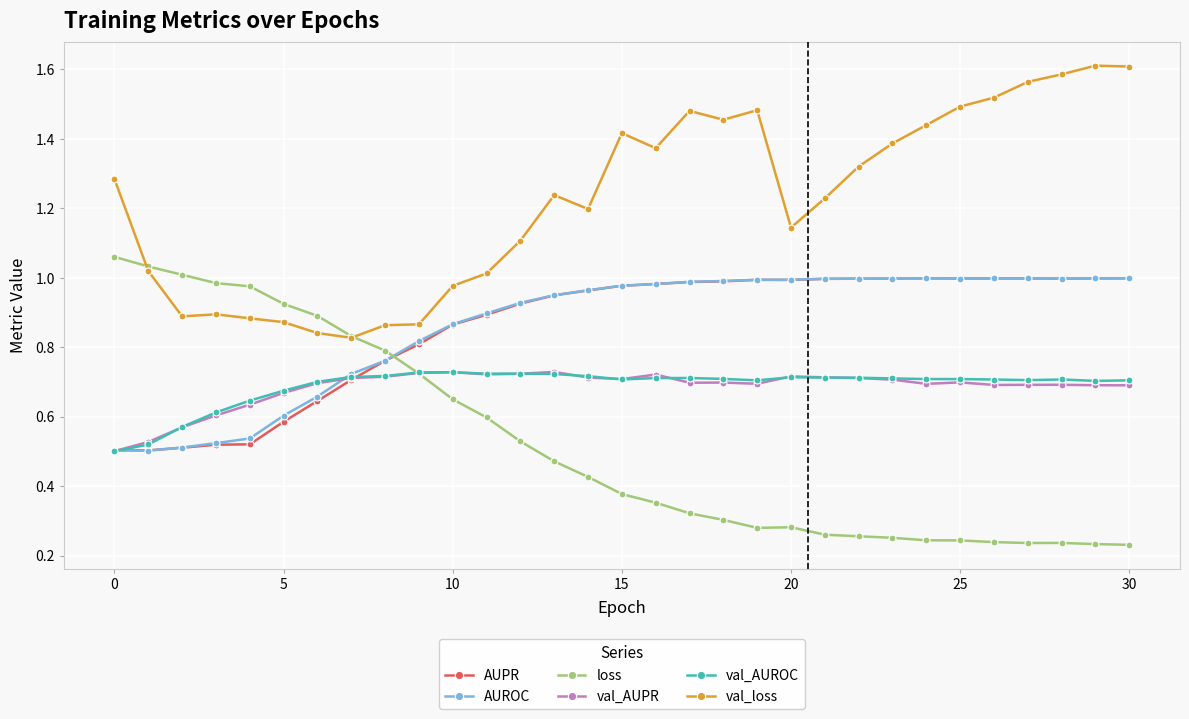

True or false: val_loss and AUPR intersect in this chart.

False